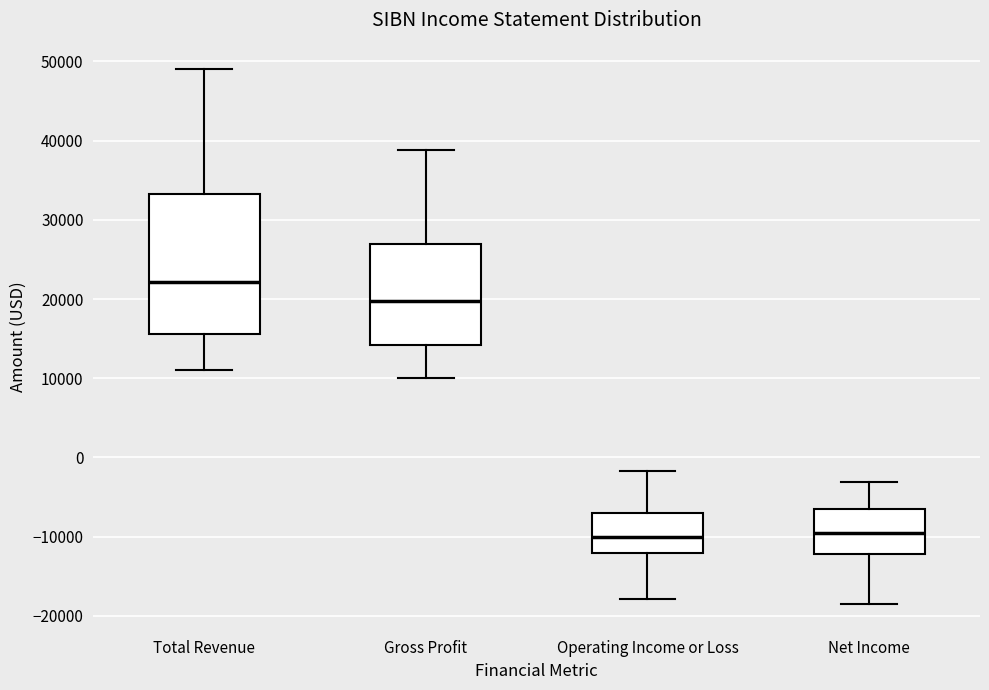

Reading left to right, read every box against the y-axis: the position of its median line, the range the box covers, and the ends of its whiskers. The values are not printed on the chart, so give them approximately, as read against the axis.

Total Revenue: median 22000, box 16000 to 33000, whiskers 11000 to 49000
Gross Profit: median 20000, box 14000 to 27000, whiskers 10000 to 39000
Operating Income or Loss: median -10000, box -12000 to -7000, whiskers -18000 to -2000
Net Income: median -9000, box -12000 to -6000, whiskers -18000 to -3000